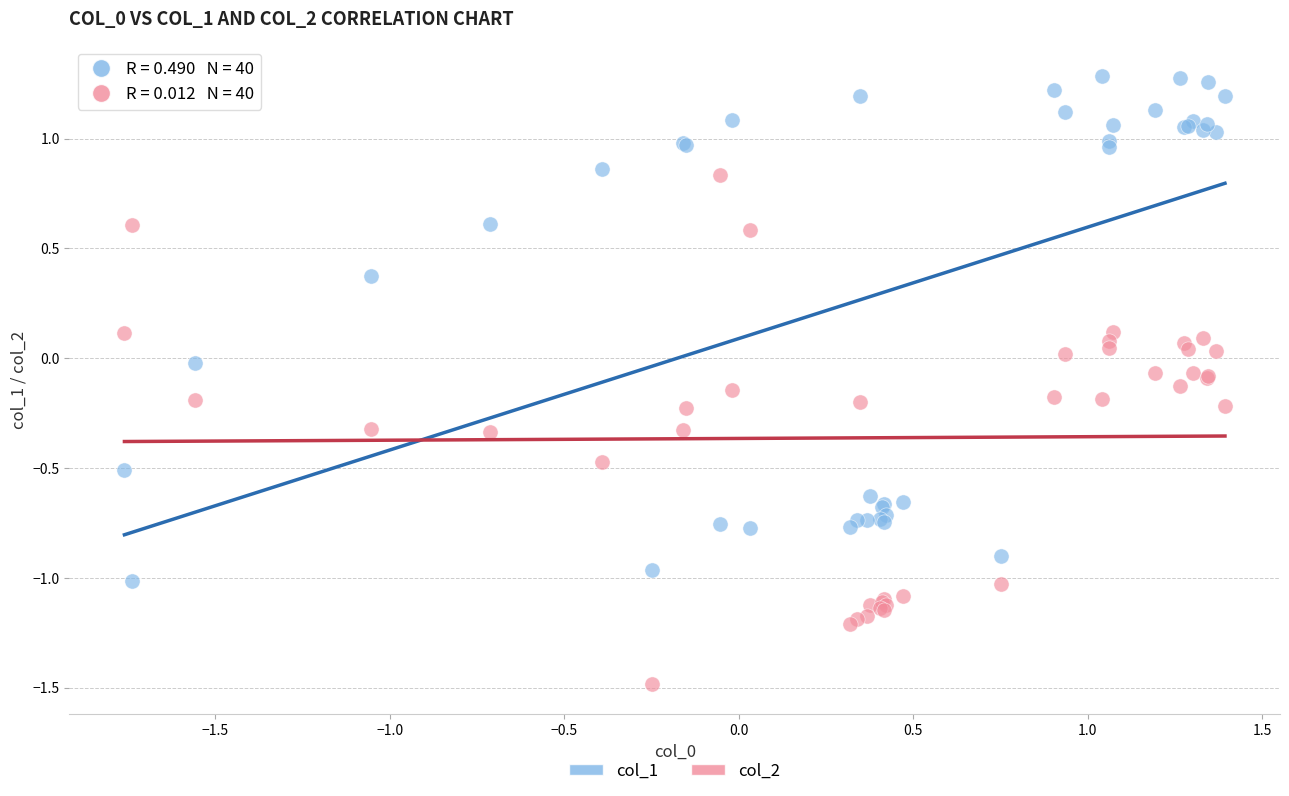

What are all the series names shown in the legend?

col_1, col_2